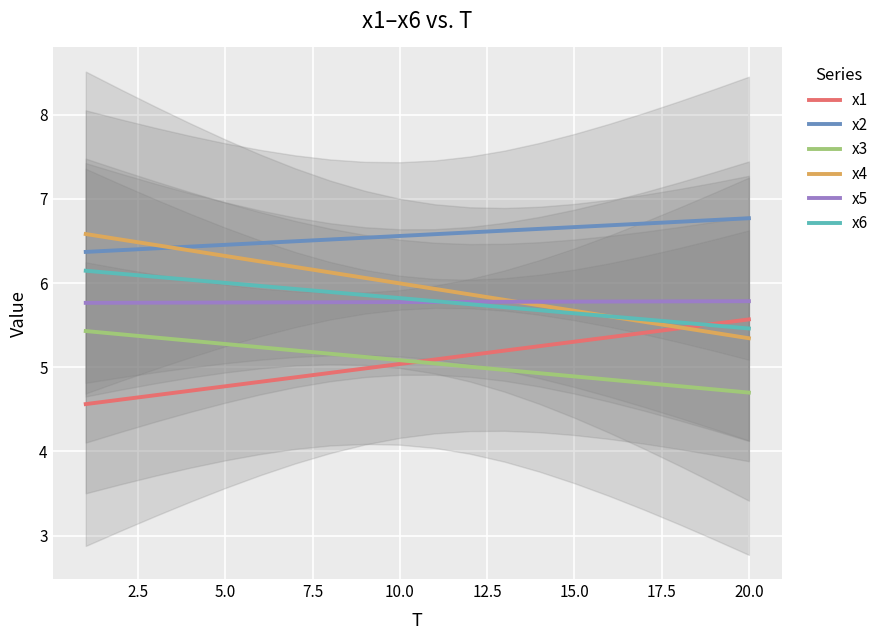

True or false: x2 and x1 intersect in this chart.

False